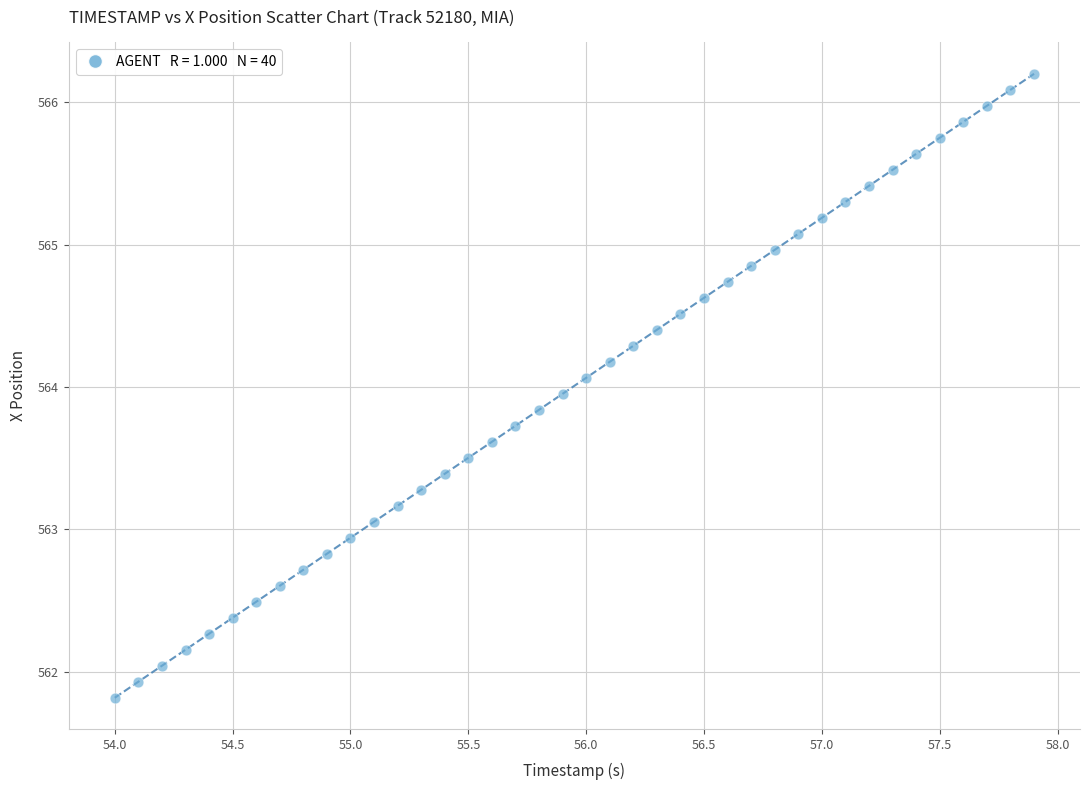

What is the range of X values (max minus min)?

3.9